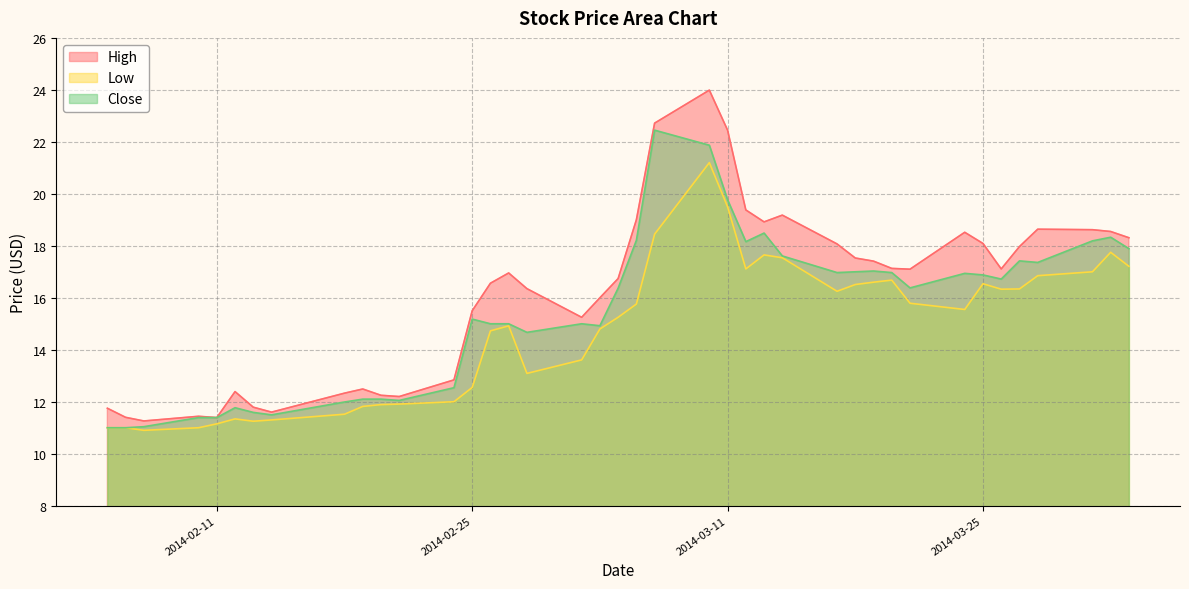

What is the difference between the Close values at 2014-03-05 and 2014-02-11?

5.0